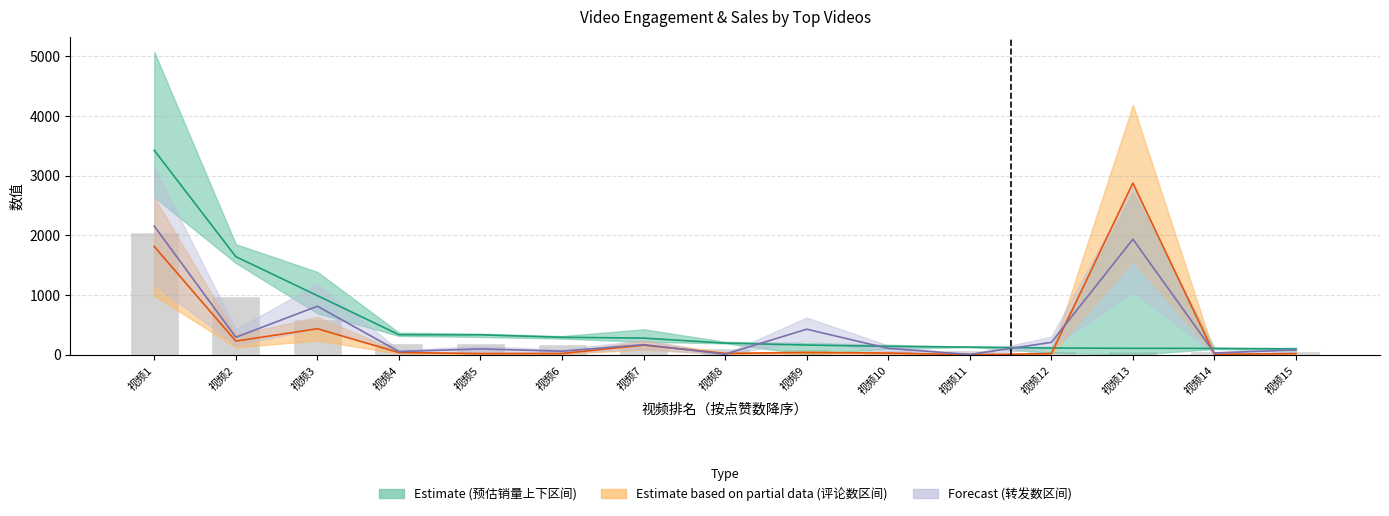

True or false: 转发数 has a value of 3354.3 at 视频13.

False